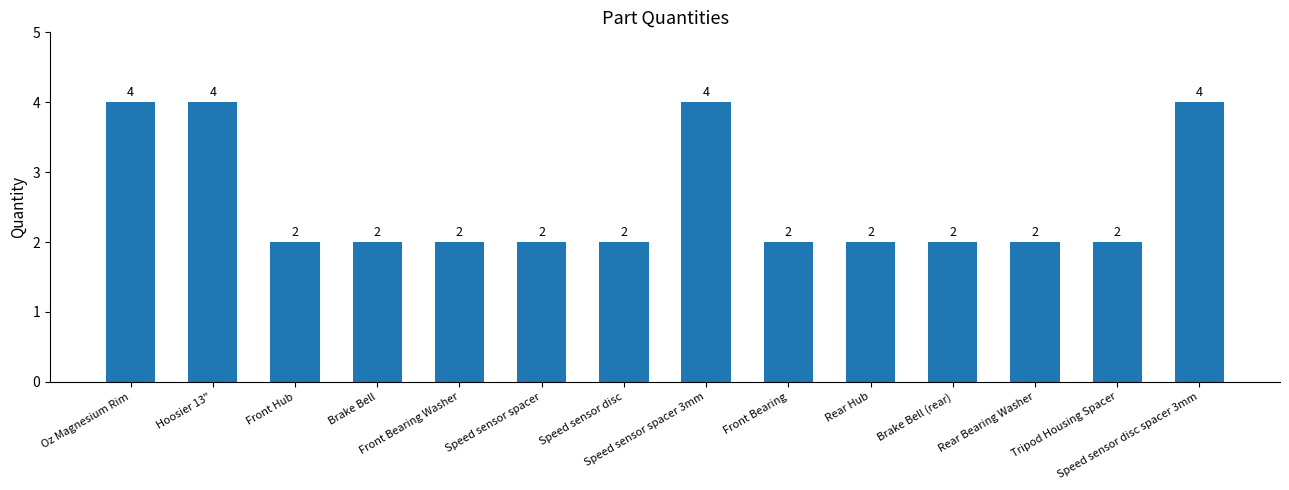

What is the maximum value shown in the chart?

4